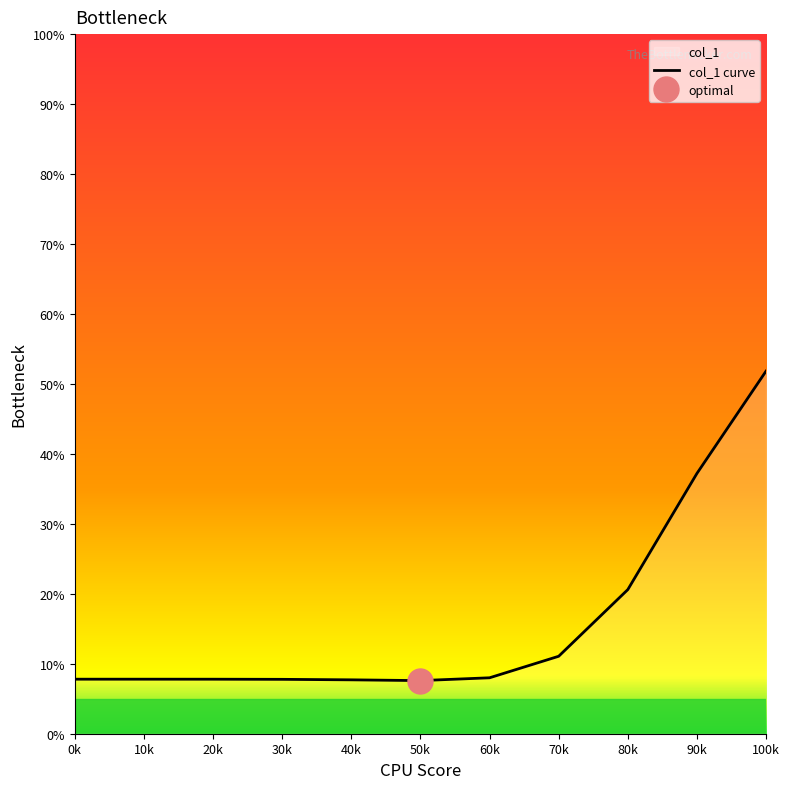

What position from the right is 0k?

11